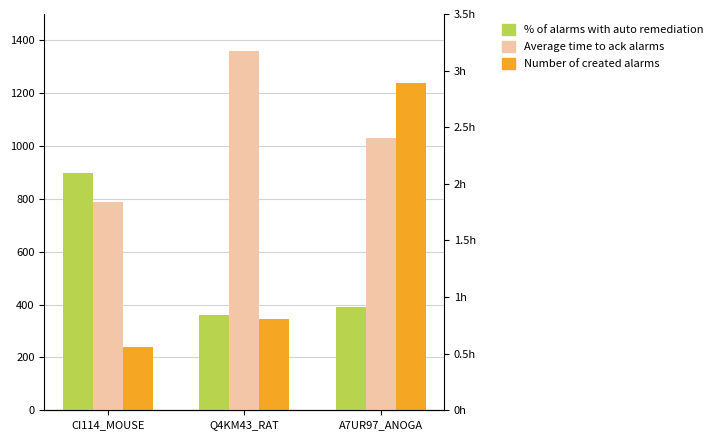

What is the total value across all series at A7UR97_ANOGA?

2660